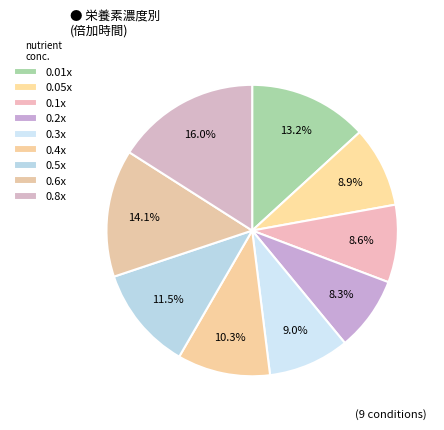

Count the number of slices in the pie.

9